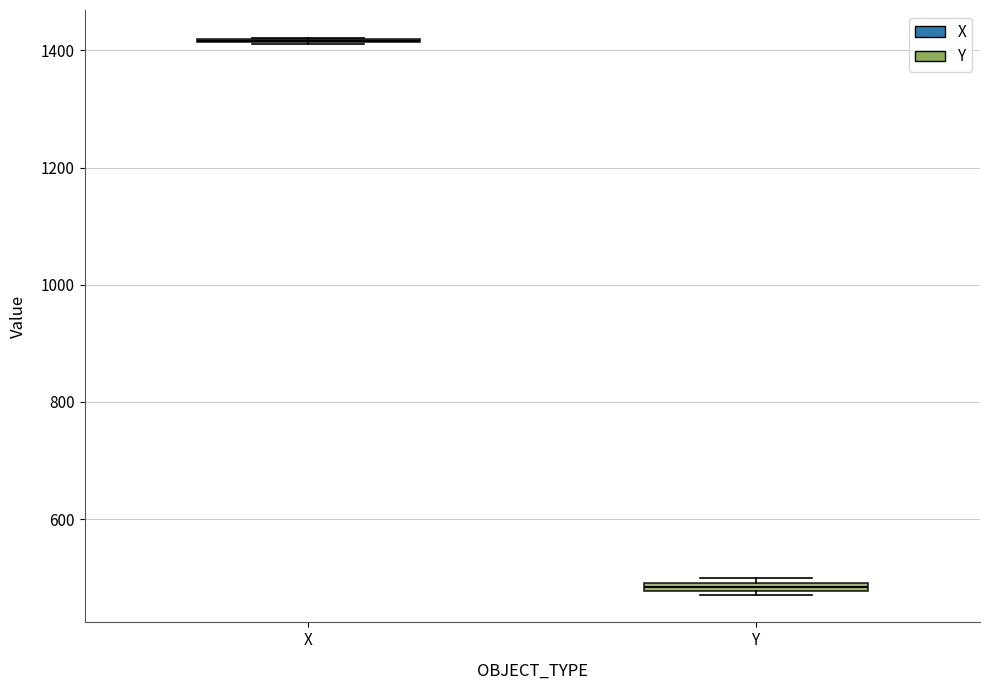

Where is the lower edge of the box for Y on the y-axis? The values are not printed on the chart, so give them approximately, as read against the axis.

480